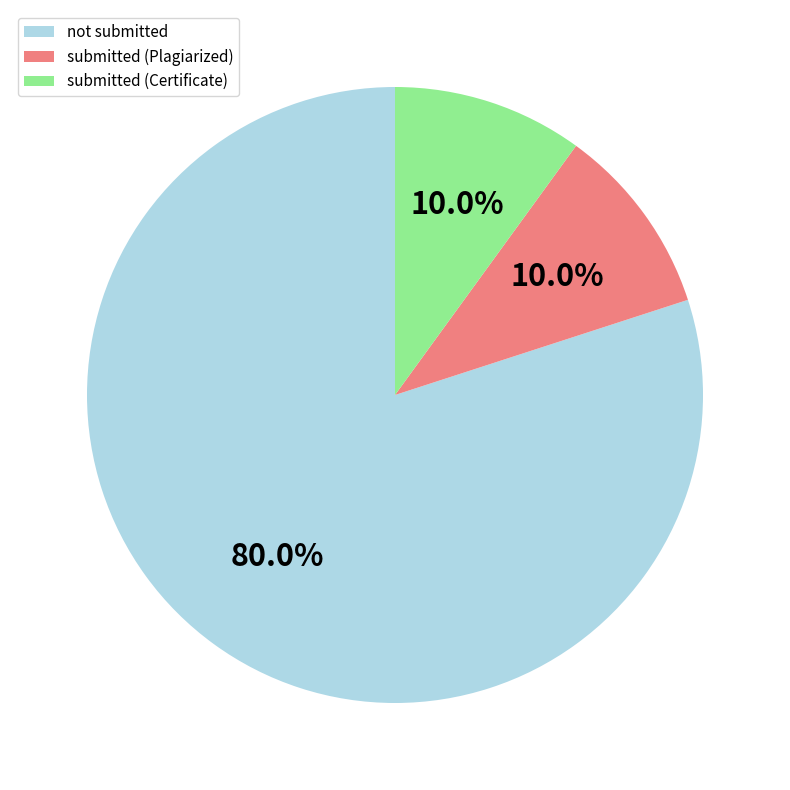

What percentage is NOT represented by not submitted?

20.0%